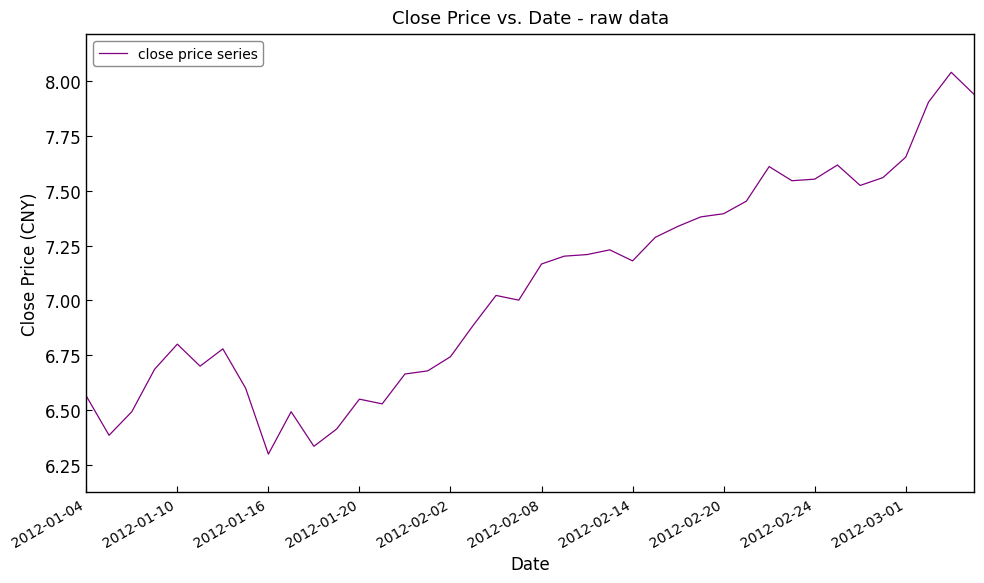

What is the greatest value displayed?

8.0